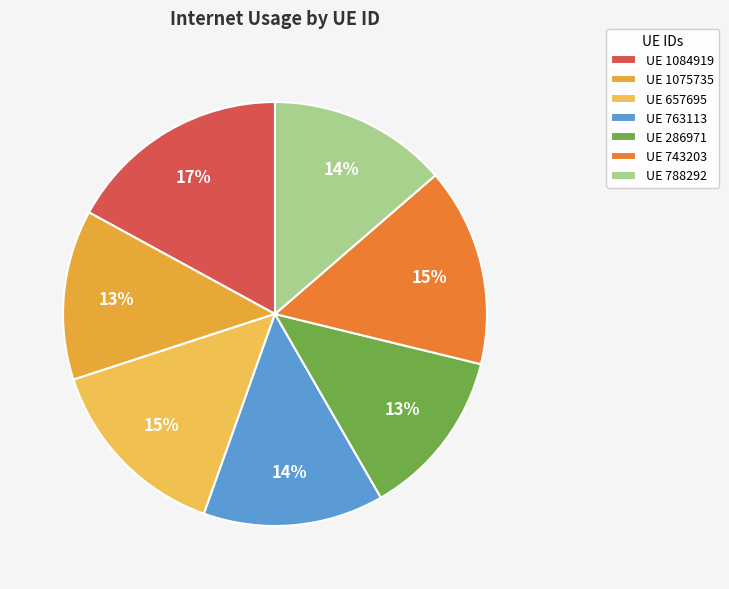

How many segments does this pie chart have?

7